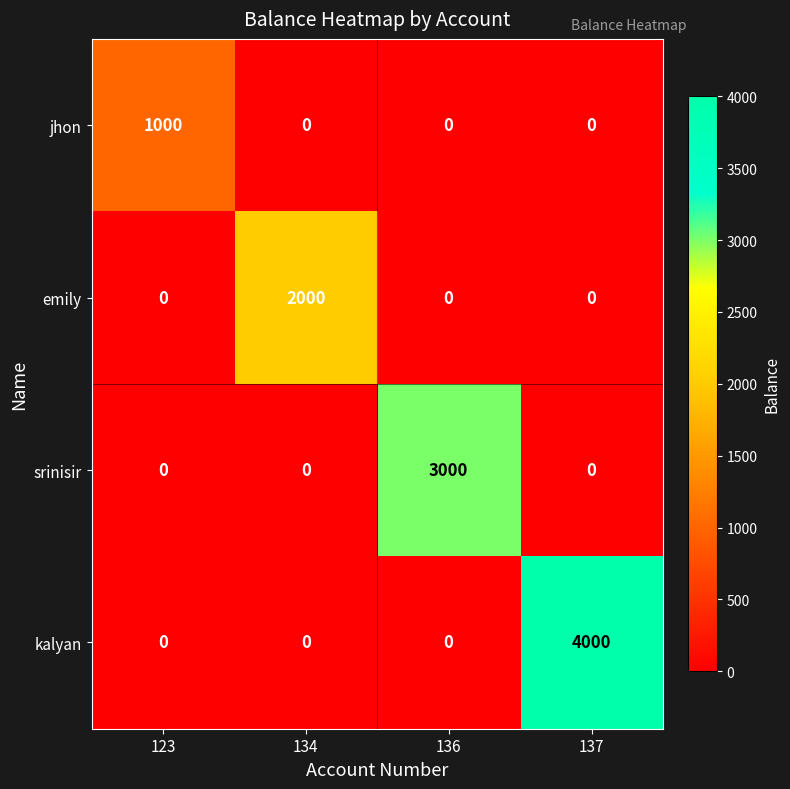

Which series has the widest spread of values?

kalyan